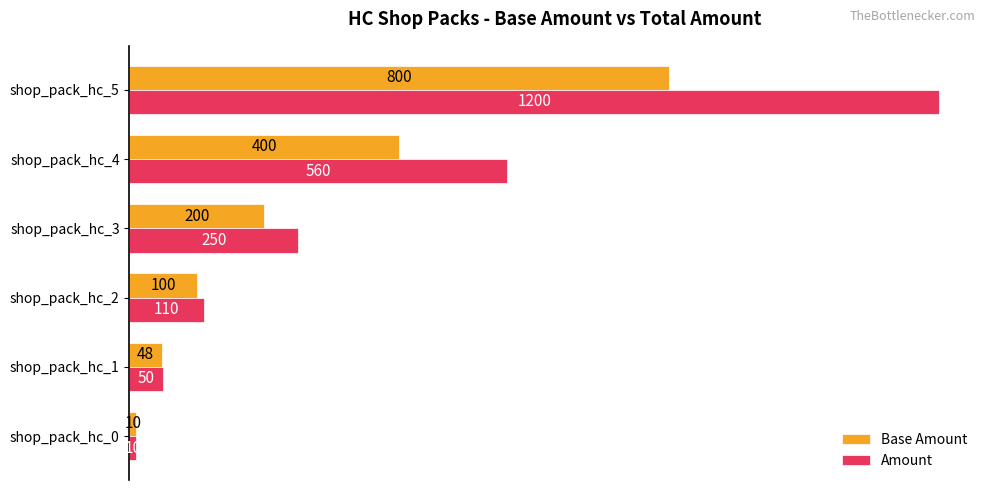

What is the sum of all Base Amount values?

1558